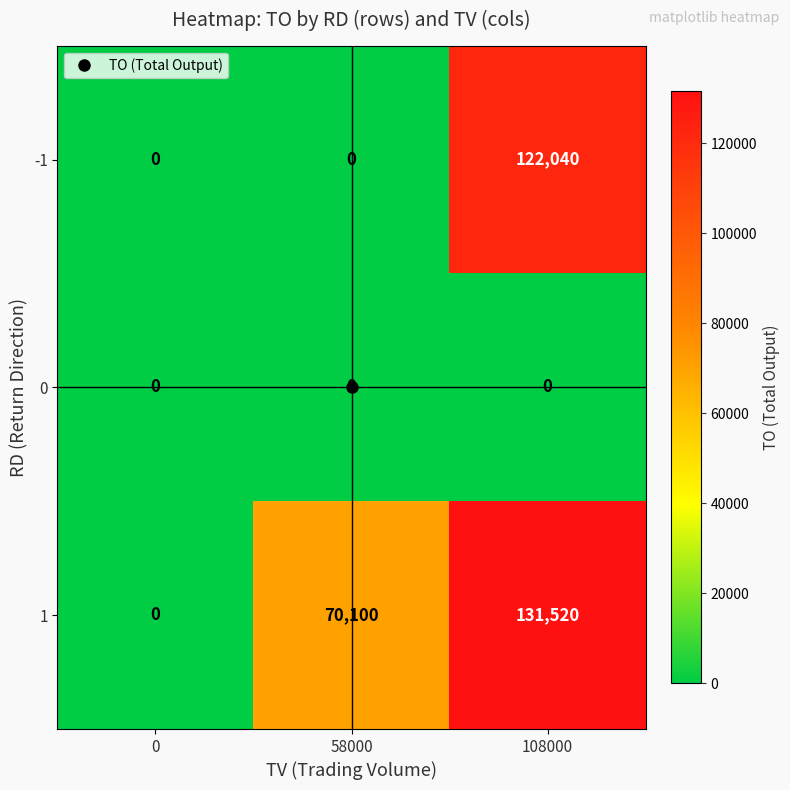

Rank the series by their average value, from highest to lowest.

1, -1, 0